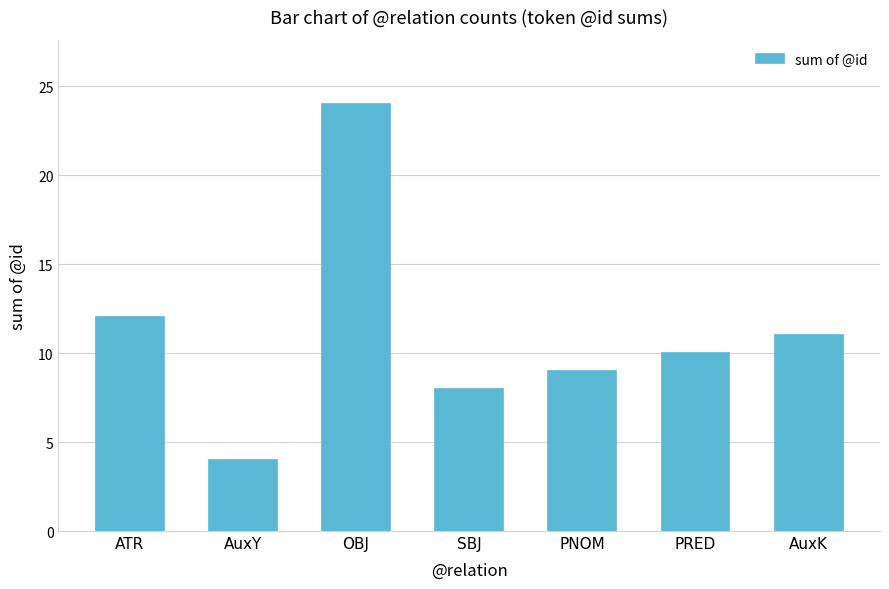

What is the value of the 1st bar from the left?

12